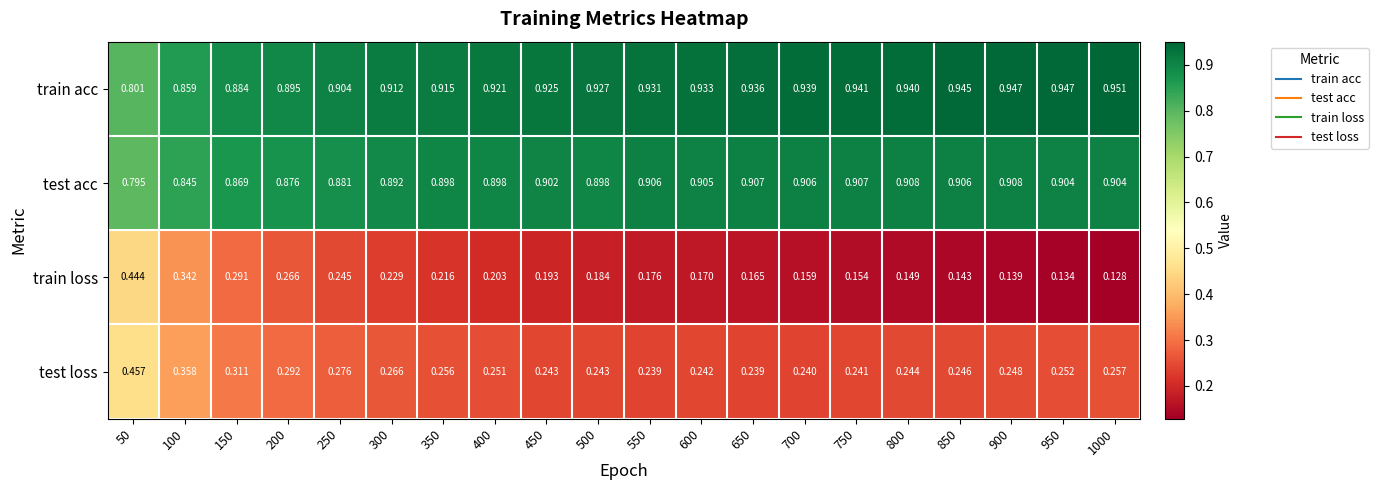

Which series has the widest spread of values?

train loss